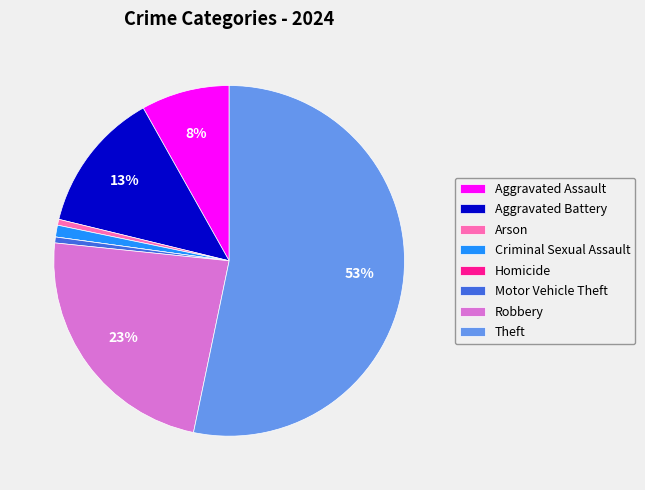

To the nearest percent, what is the average slice percentage?

12%